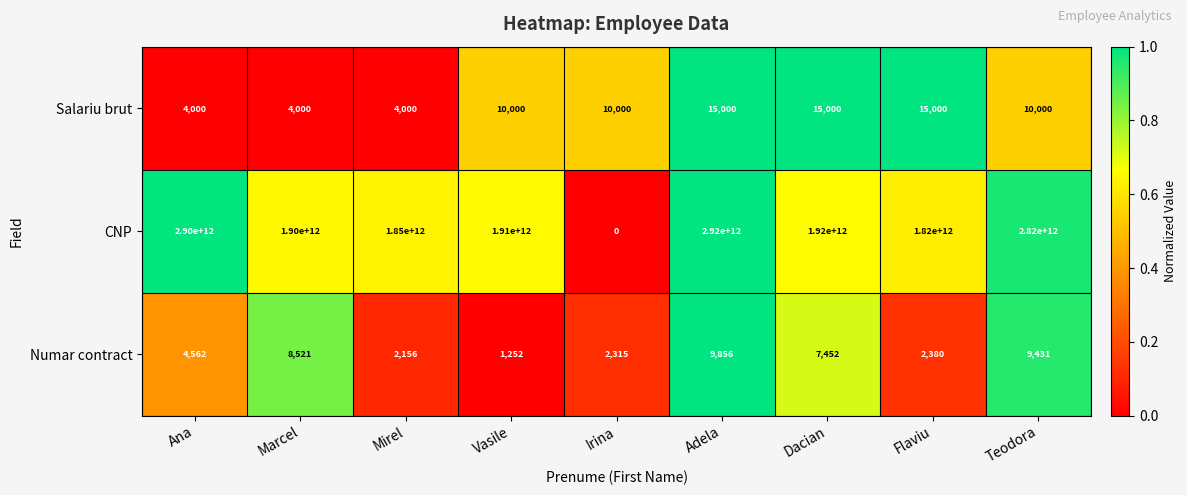

At which category is the sum across all series the highest?

Adela